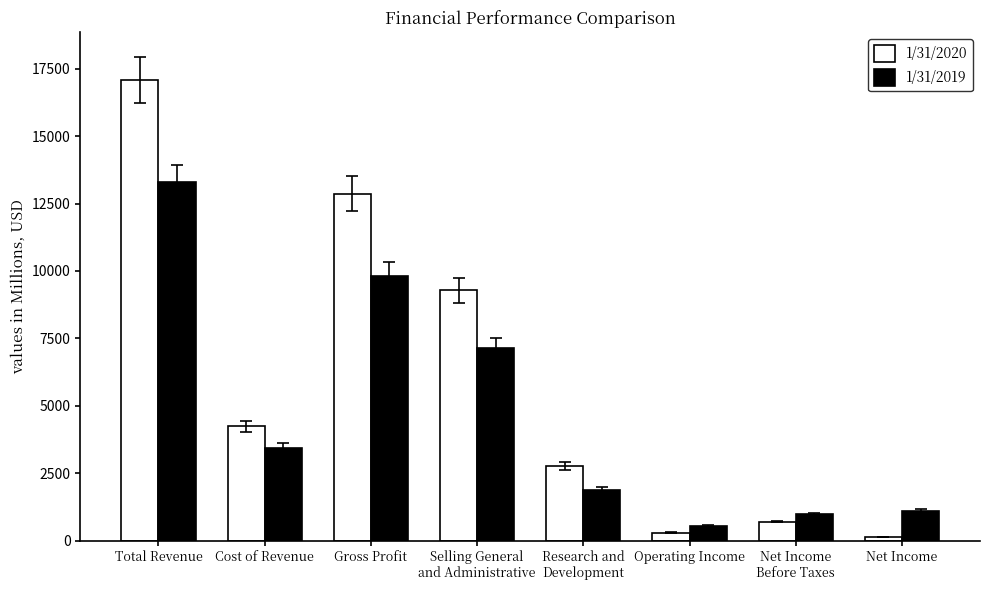

What is the average value of the 1/31/2020 series?

5922